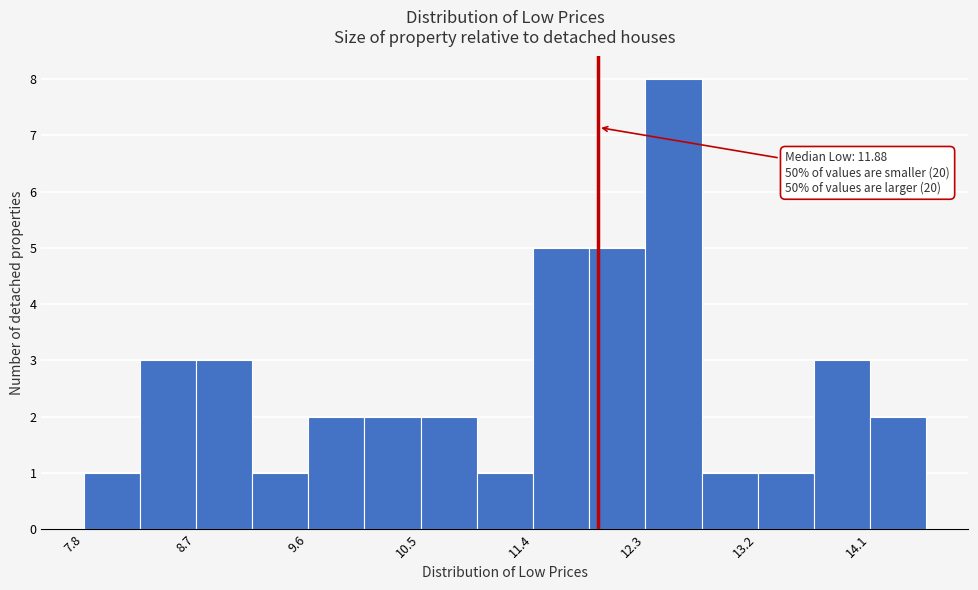

Which range on the x-axis has the tallest bar?

12.3 to 12.7